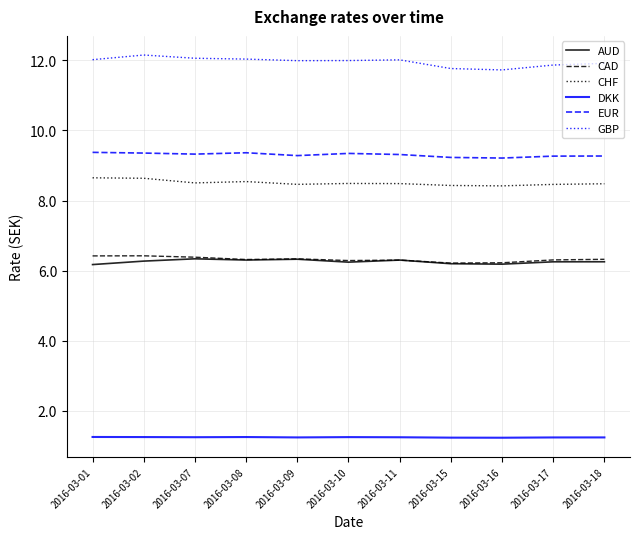

What is the difference between the highest and lowest values at 2016-03-09?

10.7